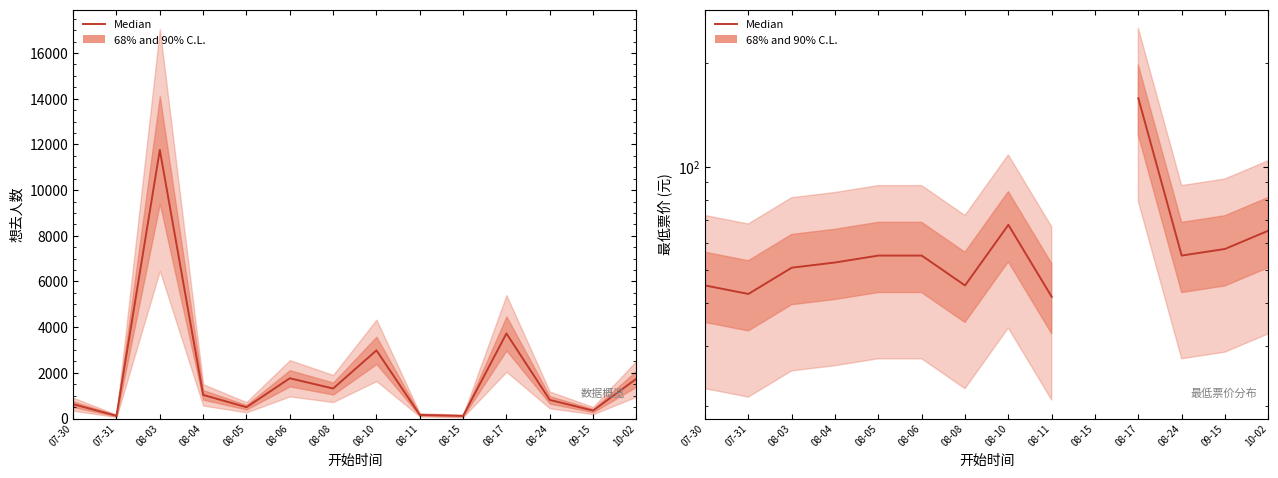

True or false: the data shows 55.0 at 08-05.

True